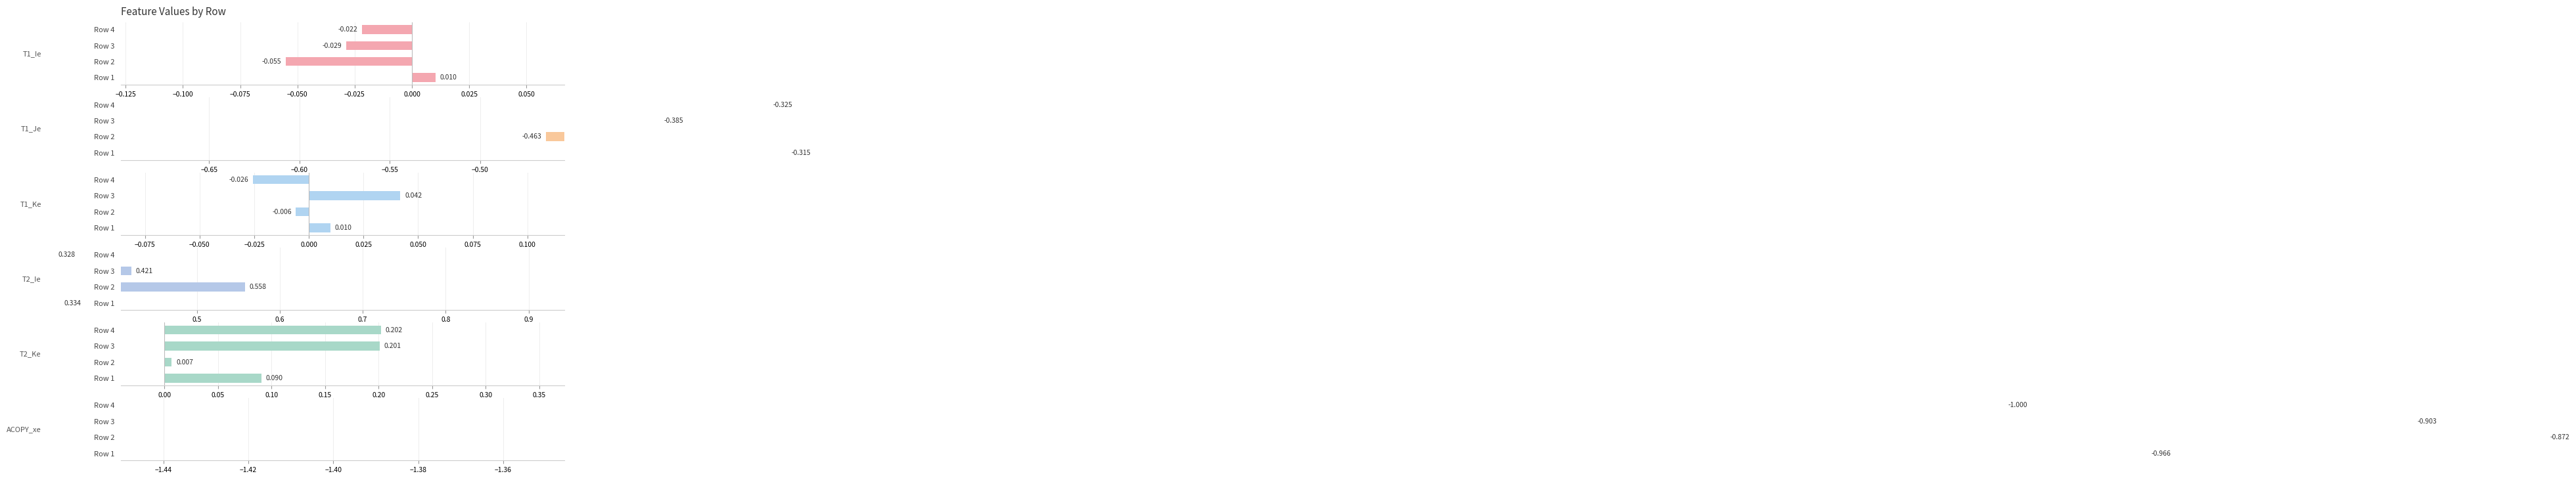

True or false: T1_Ke has a value of -0.0 at Row 4.

True